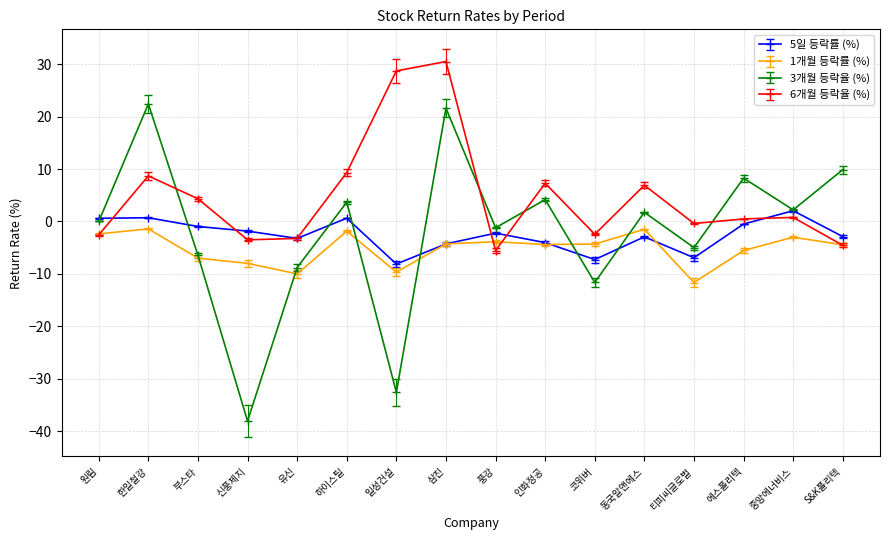

What is the highest value of the 5일 등락률 (%) series?

2.1